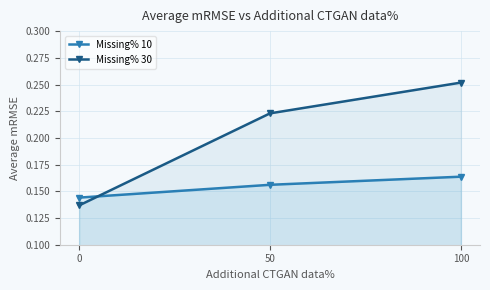

What is the total value across all series at 0?

0.3